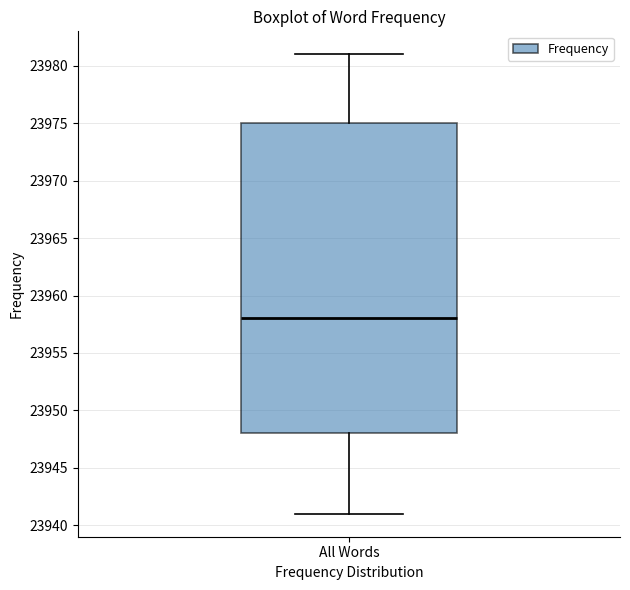

Transcribe this box plot: give where the median line is, the range the box spans, and where the two whiskers end, as read against the y-axis. The values are not printed on the chart, so give them approximately, as read against the axis.

median 23958, box 23948 to 23975, whiskers 23941 to 23981